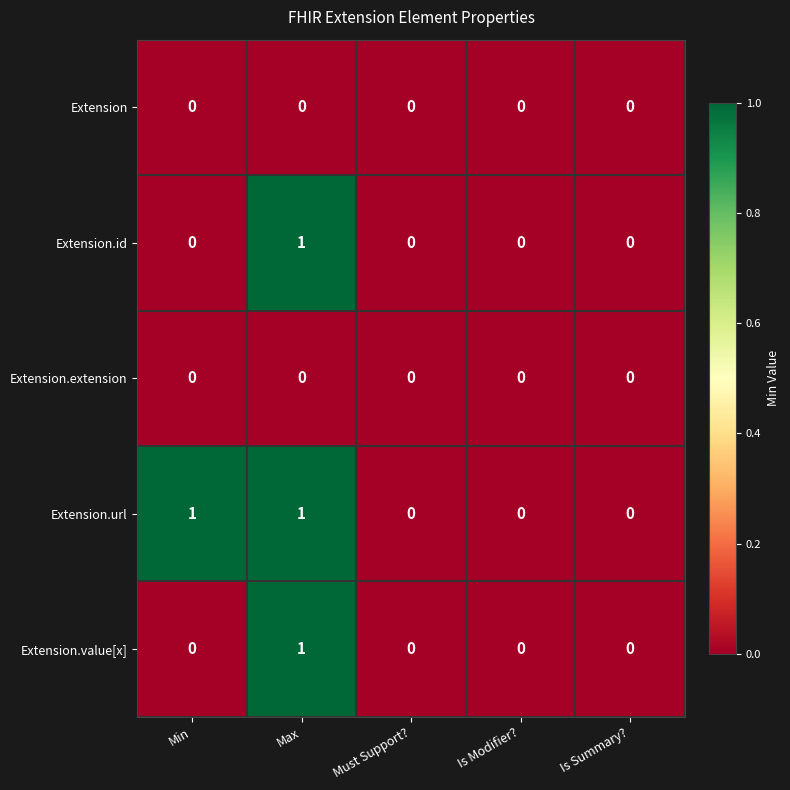

True or false: Extension has a value of 0 at Must Support?.

True